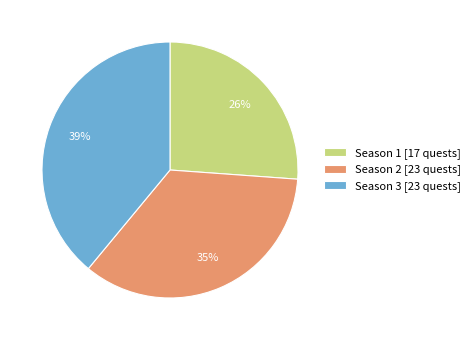

Is the sum of Season 3 [23 quests] and Season 2 [23 quests] greater than half?

Yes